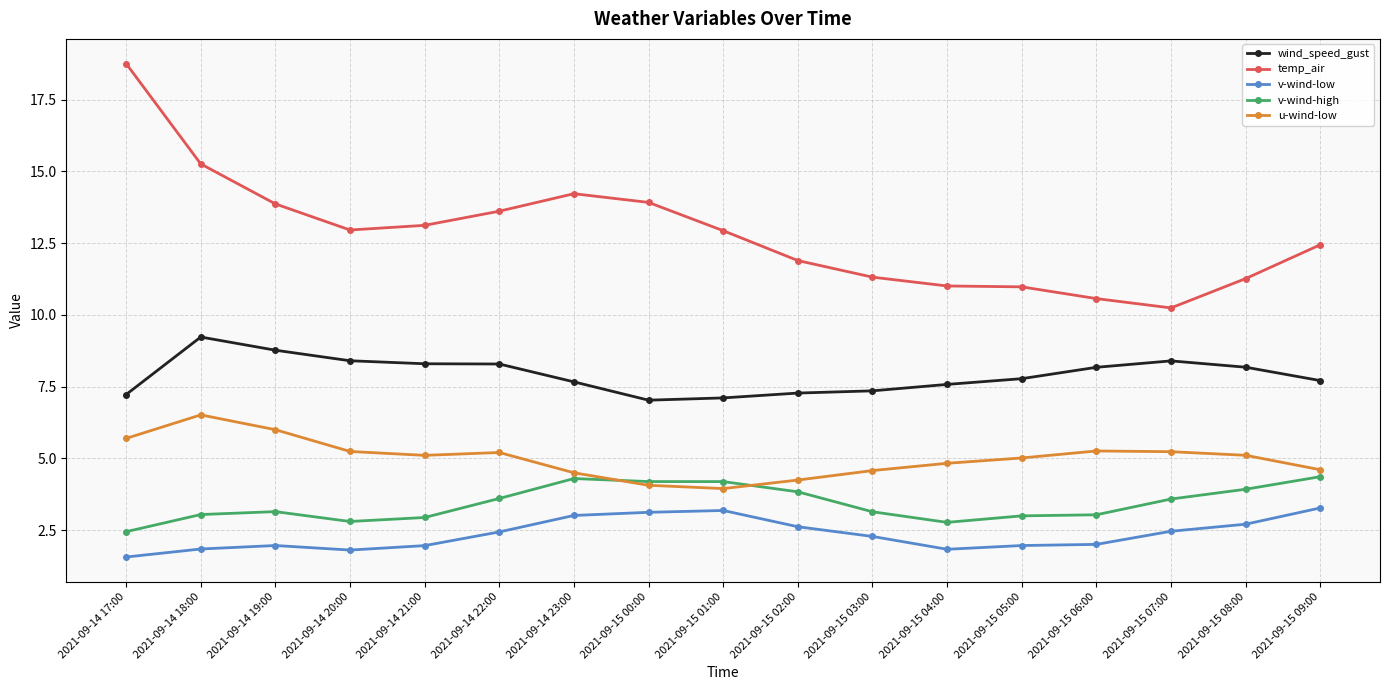

Is the value of temp_air at 2021-09-15 09:00 greater than the value of v-wind-low at 2021-09-15 00:00?

Yes